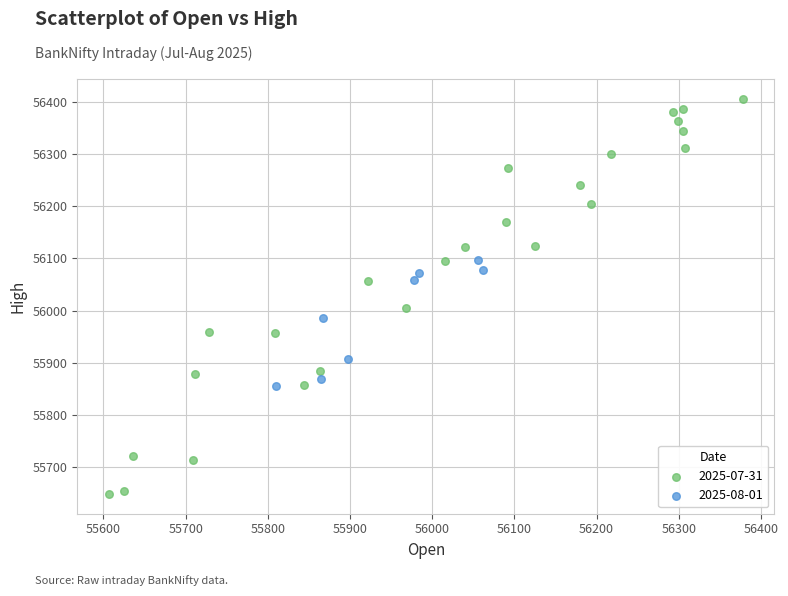

Which series has the largest Y range (max minus min)?

2025-07-31